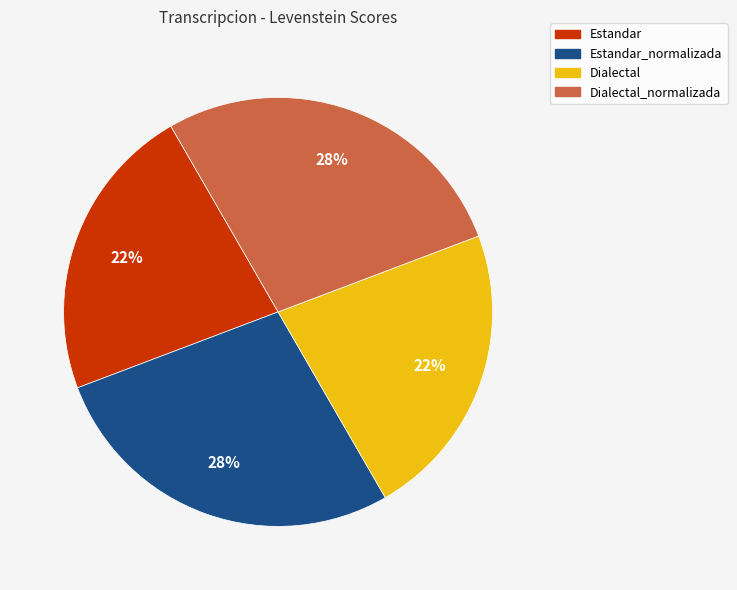

What is the ratio of the value at Dialectal to the value at Estandar?

1.0